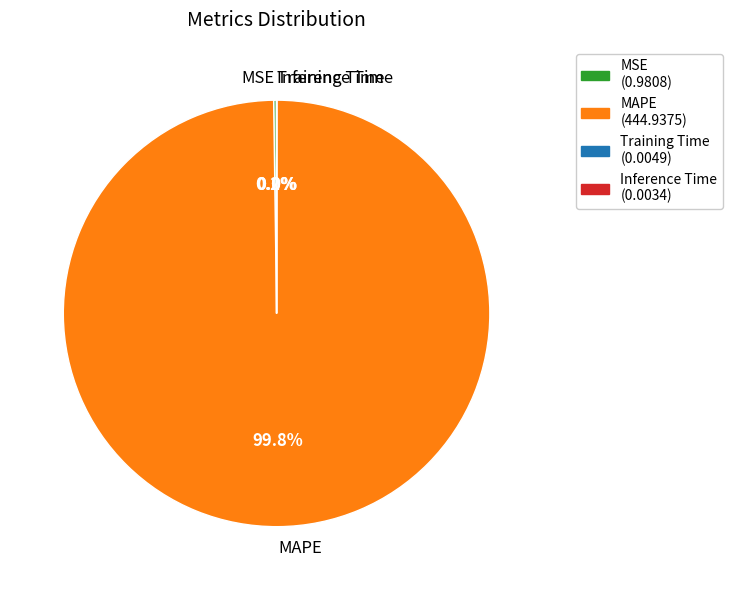

To the nearest percent, what is the average slice percentage?

25%